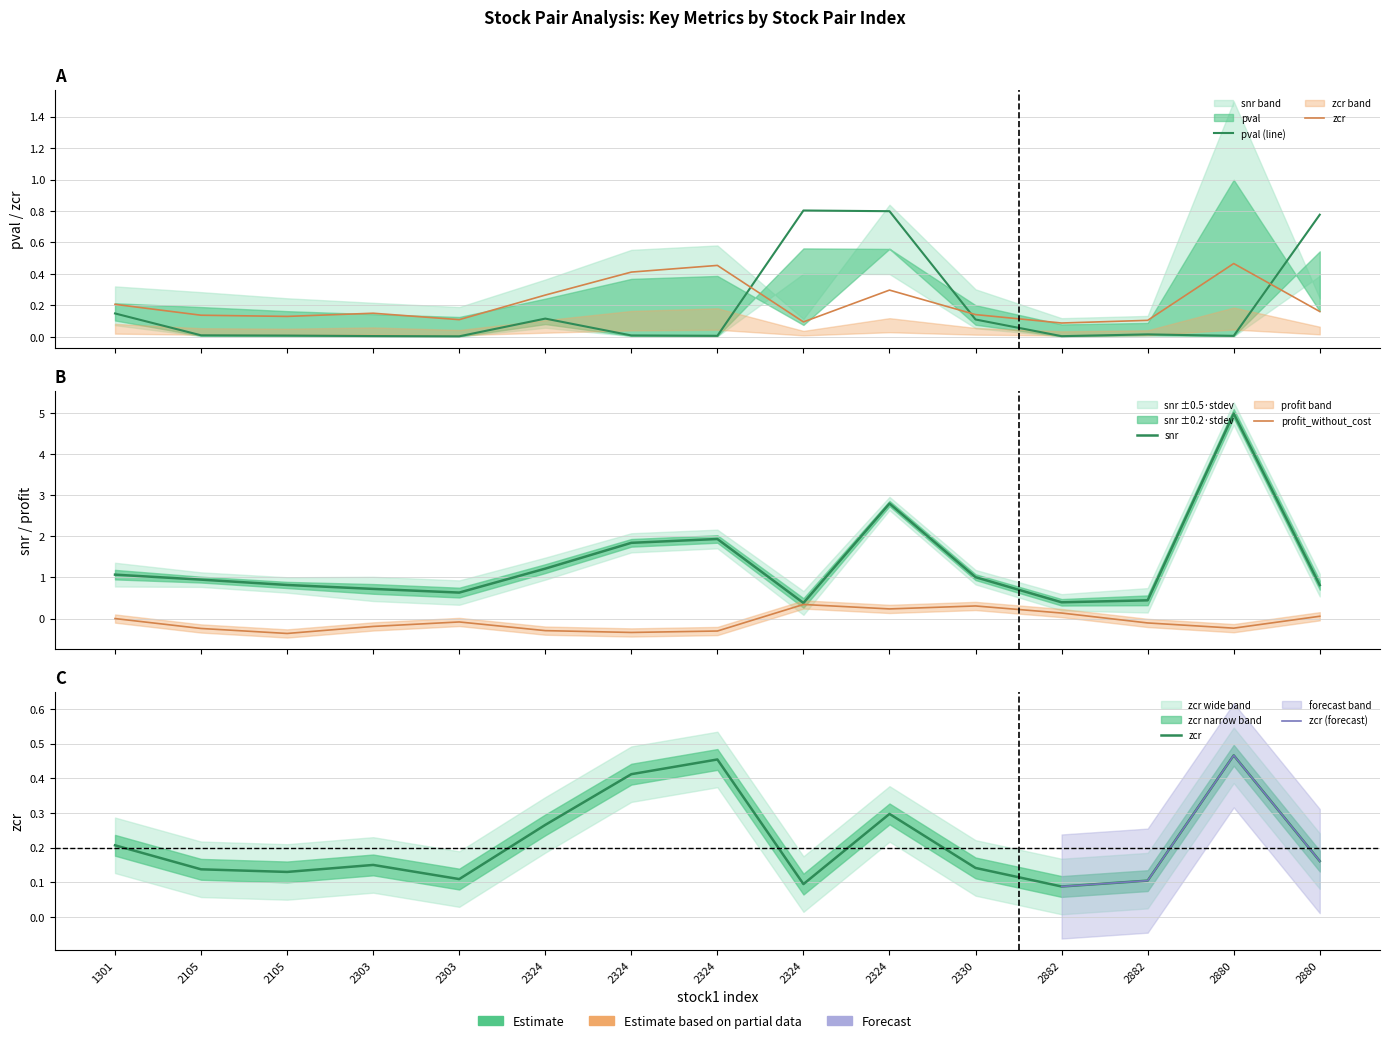

True or false: snr and profit_without_cost intersect in this chart.

False